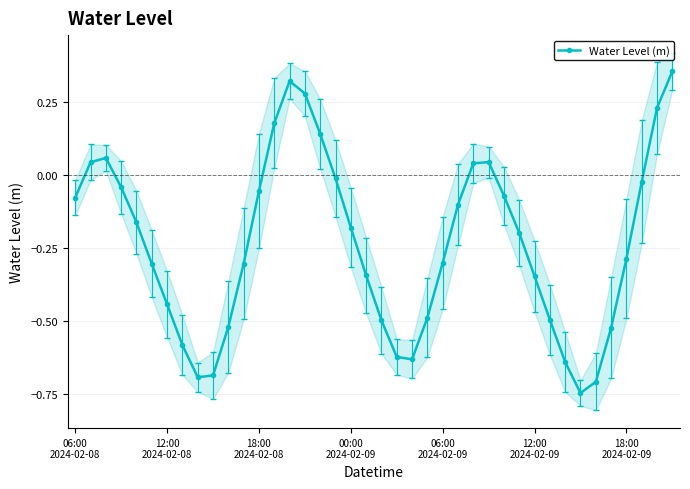

Count the number of categories in the chart.

40